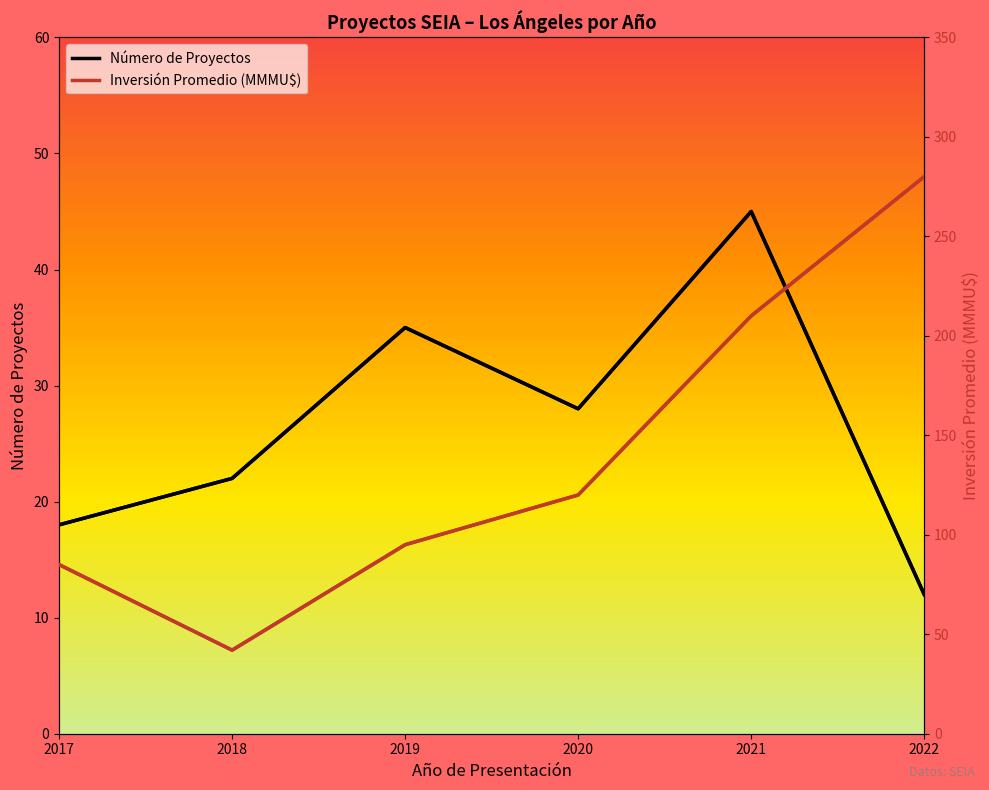

What is the maximum value for Inversión Promedio (MMMU$)?

280